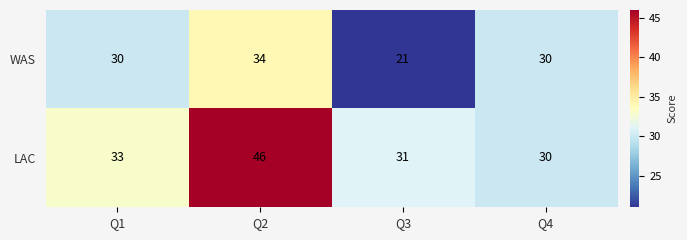

How many WAS values are between 30 and 34?

3